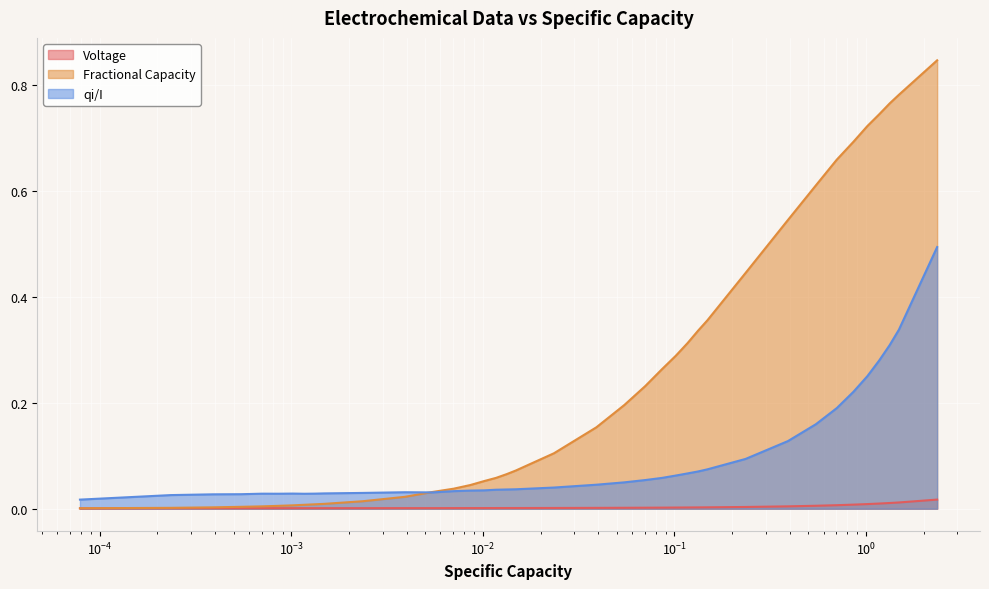

Rank the series by their maximum value, from highest to lowest.

Fractional Capacity, qi/I, Voltage